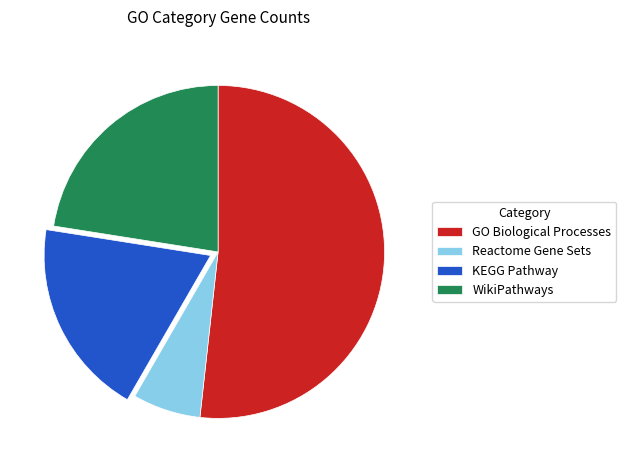

Combined, do Reactome Gene Sets and KEGG Pathway account for over 50%?

No